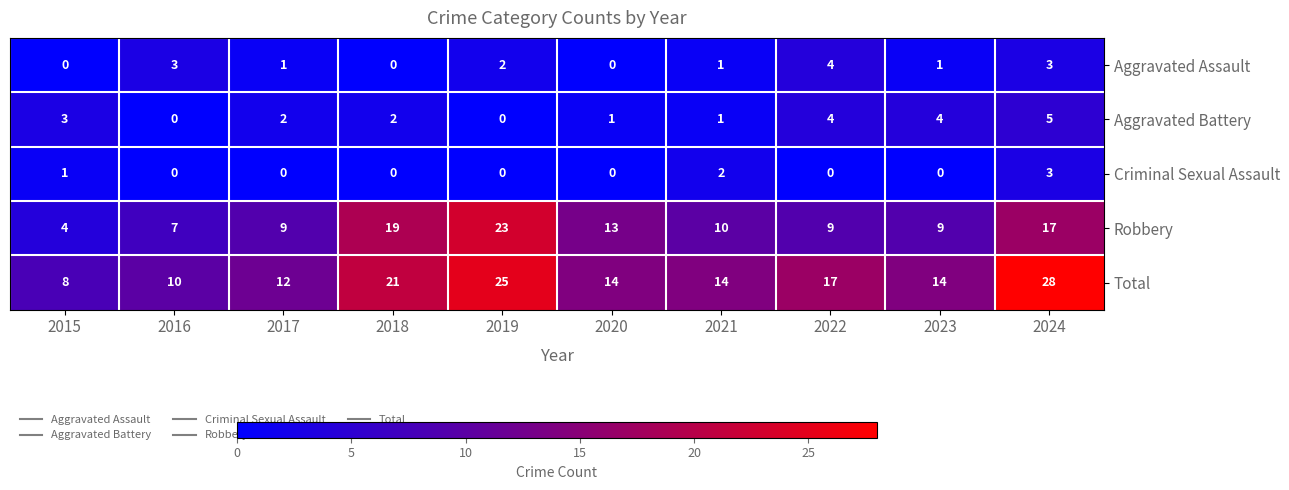

What is the total value across all series at 2022?

34